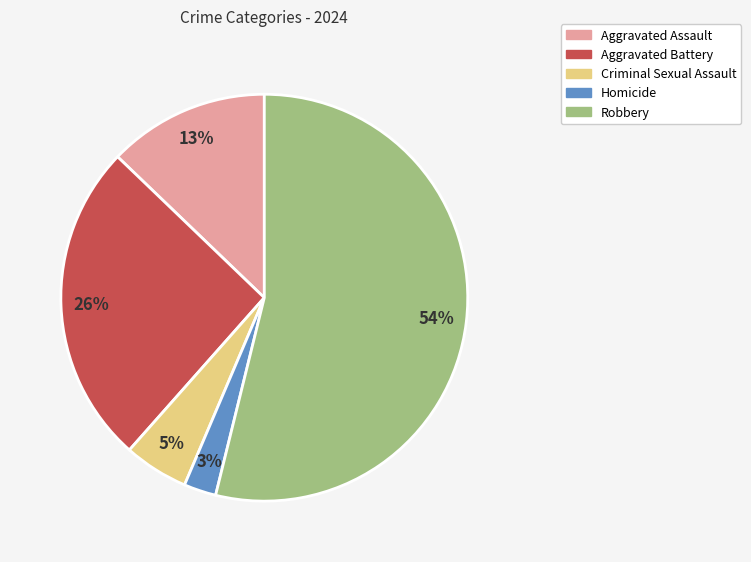

What is the smallest slice in the pie chart?

Homicide